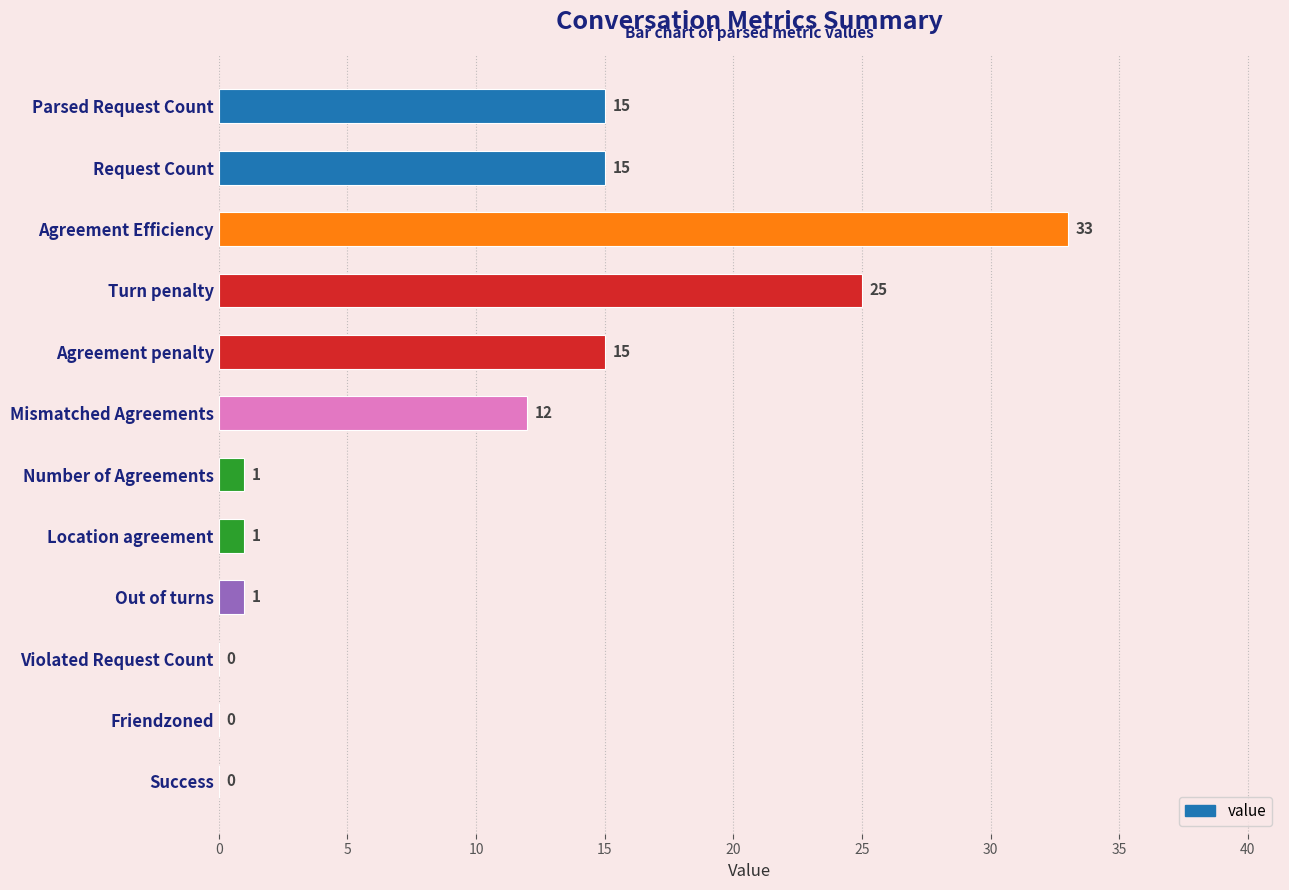

What is the change in value from Parsed Request Count to Violated Request Count?

-15